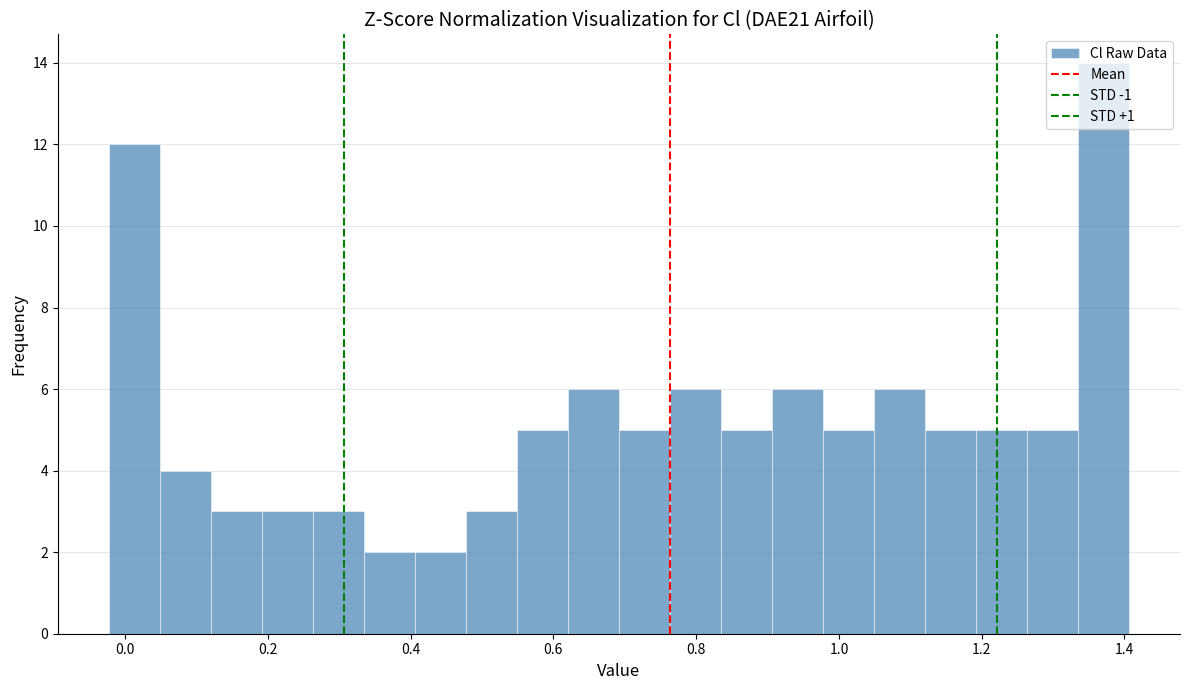

Around what value on the x-axis is the tallest bar? Give the approximate position of its centre, as read against the axis.

1.38